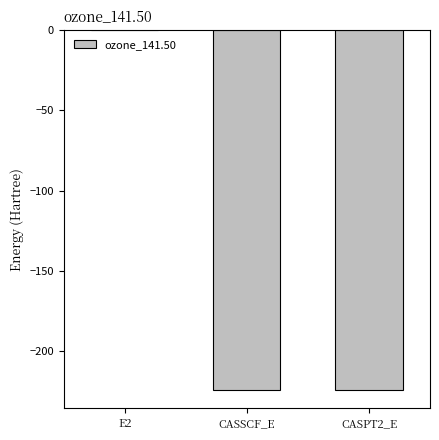

The value at CASSCF_E is -224.3. True or false?

True